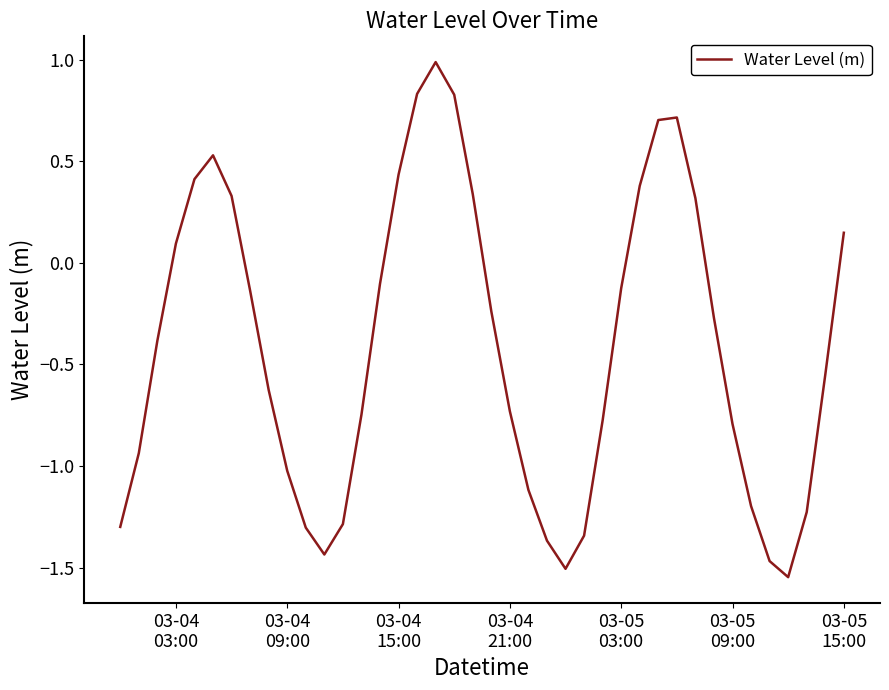

What is the difference between the maximum and minimum values?

2.5